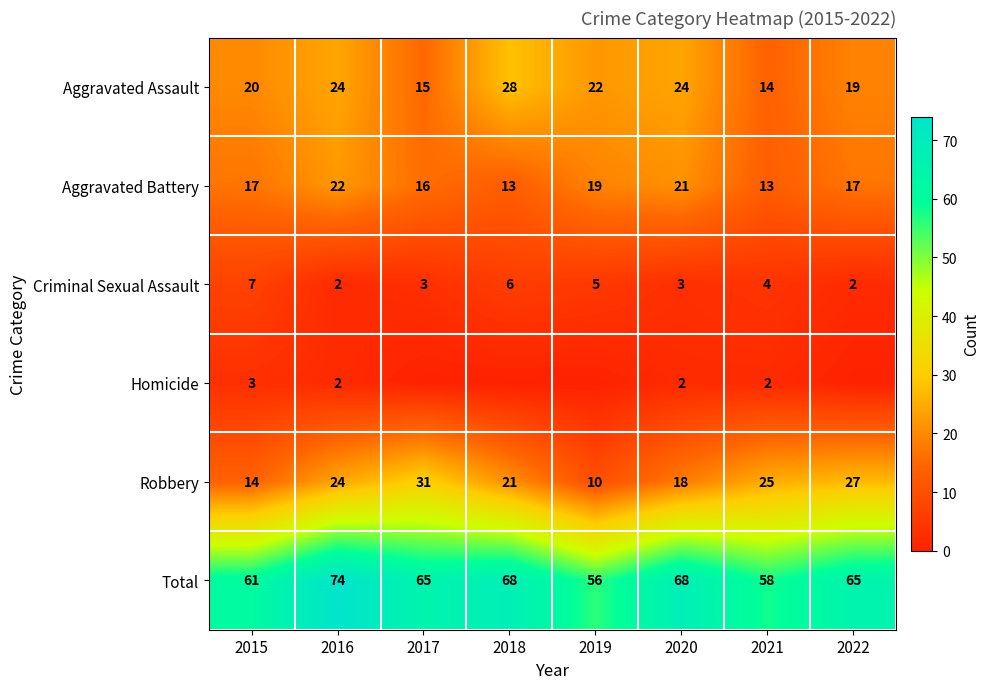

True or false: Homicide has a value of 2 at 2021.

True